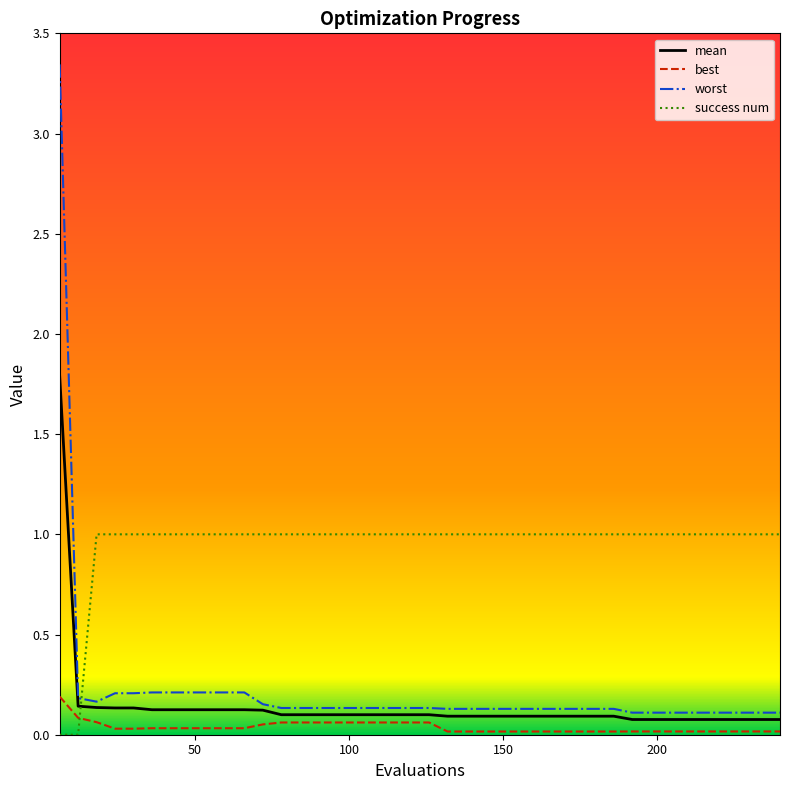

After their last crossing, which series has the higher values: best or success num?

success num